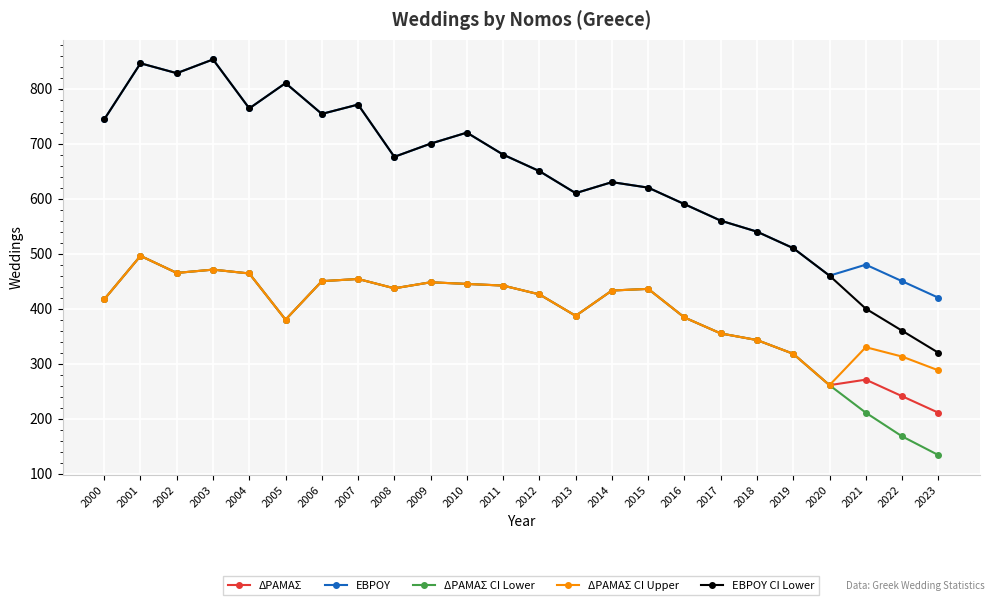

Where is ΕΒΡΟΥ nearest to the value 636?

2014